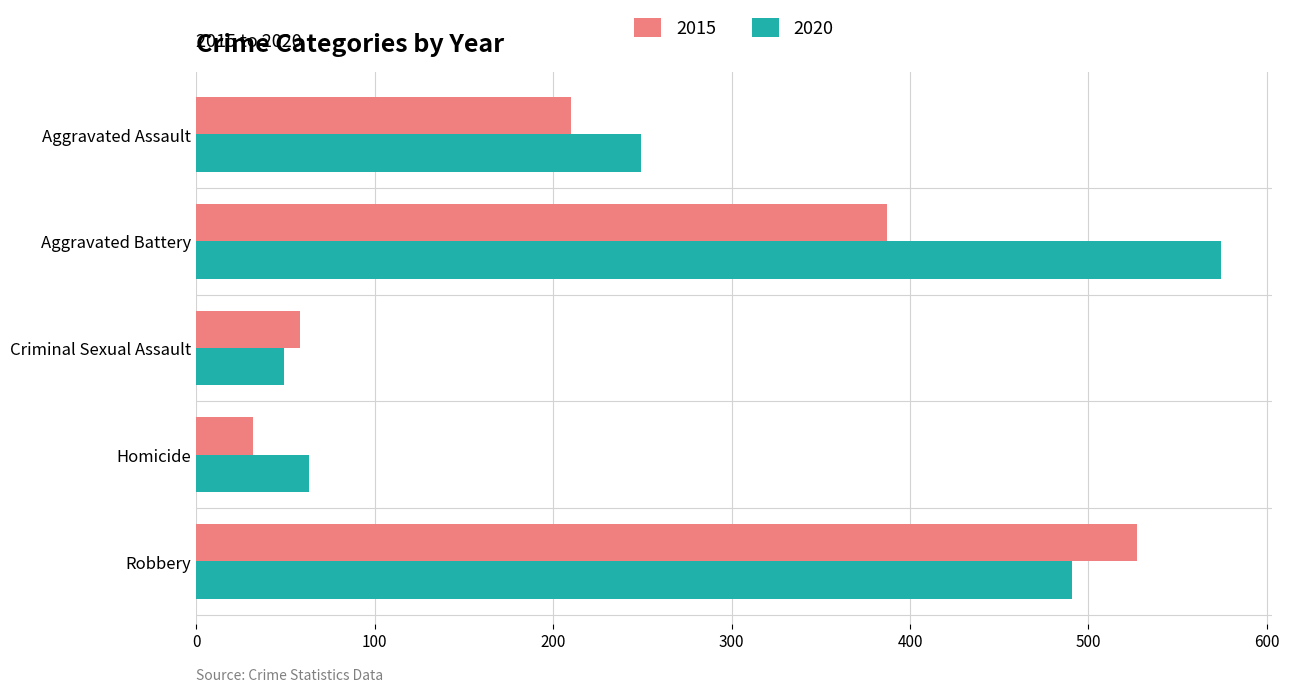

The value of 2020 at Aggravated Battery is 218. True or false?

False